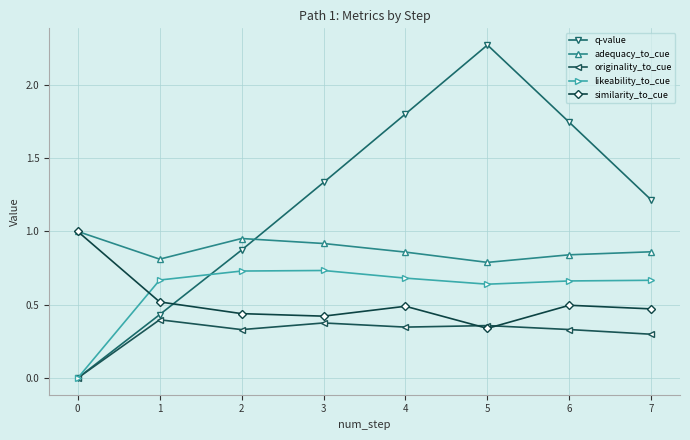

At 4, list the series in order from smallest to largest.

originality_to_cue, similarity_to_cue, likeability_to_cue, adequacy_to_cue, q-value